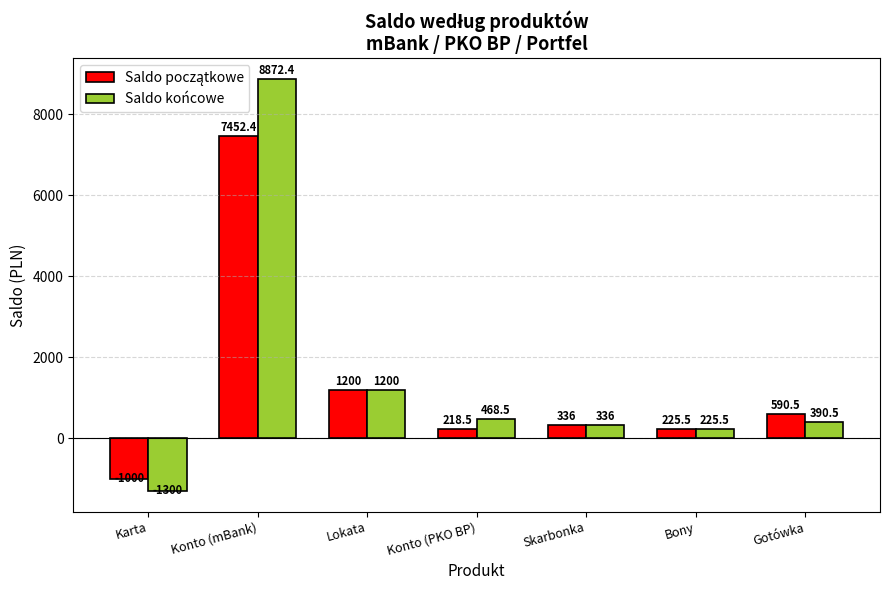

Where is Saldo końcowe nearest to the value 3786?

Lokata